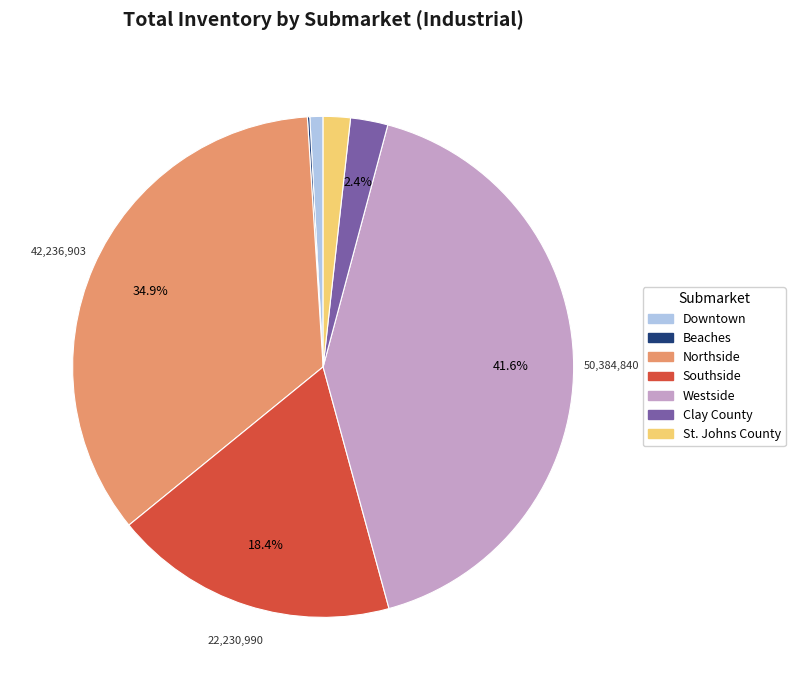

Does St. Johns County represent more than half of the total?

No